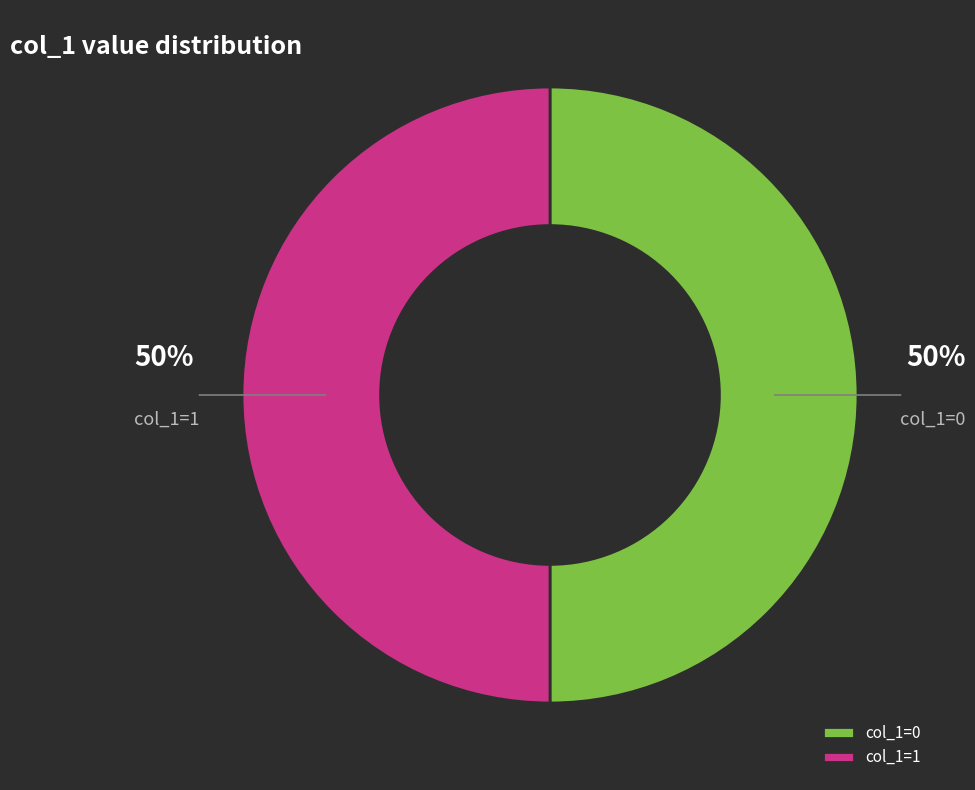

Do col_1=0 and col_1=1 together represent more than half of the pie?

Yes